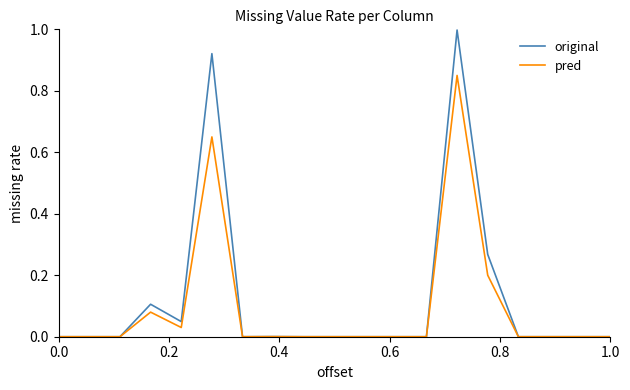

What are all the series names shown in the legend?

original, pred